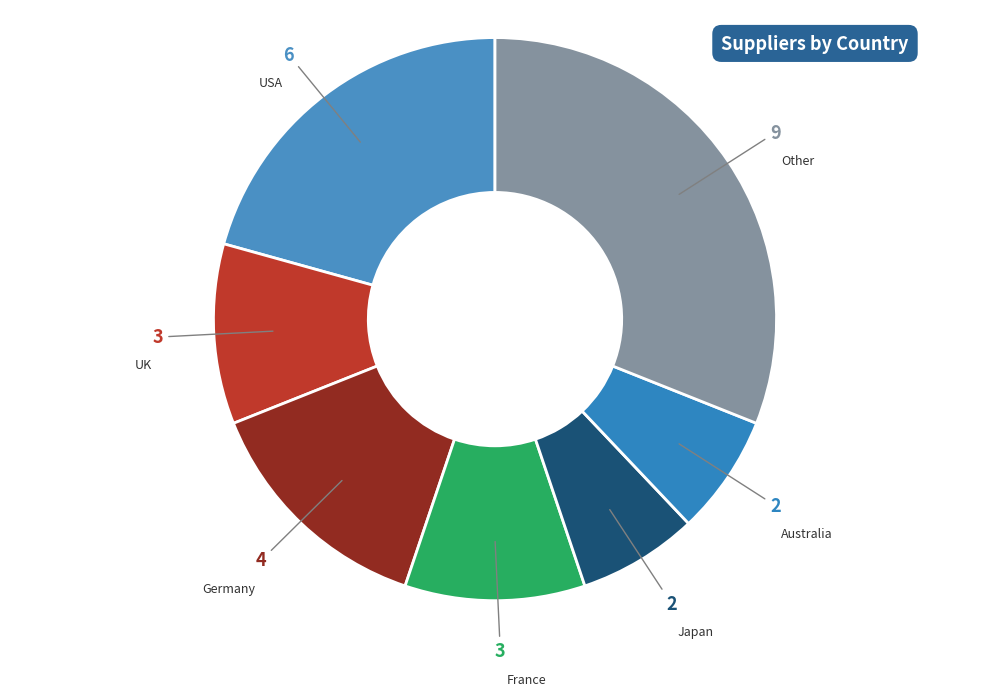

How many slices are in this pie chart?

7